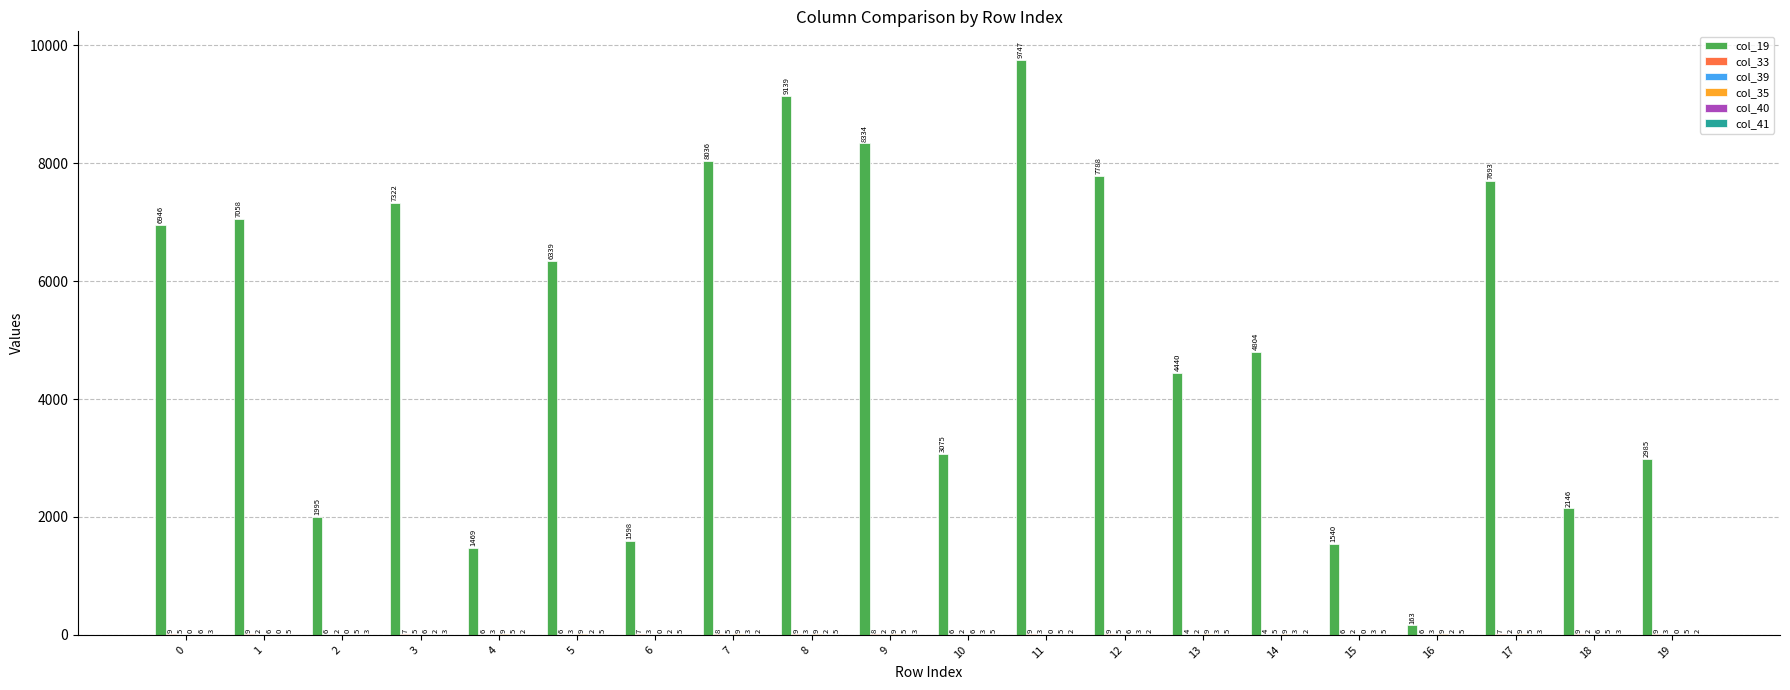

True or false: col_19 has a value of 7322 at 3.

True